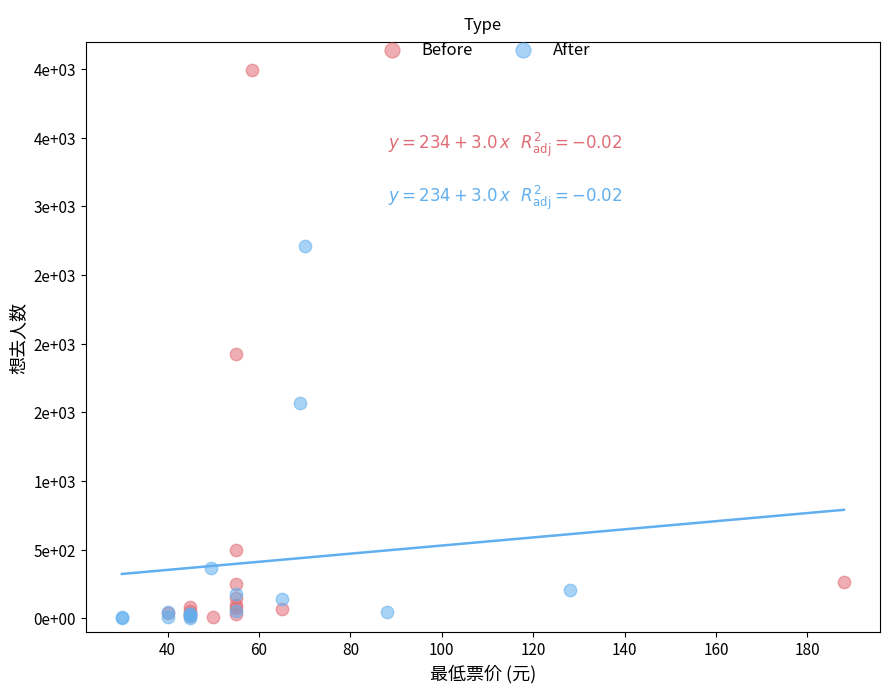

Which series contains the highest Y value?

Before